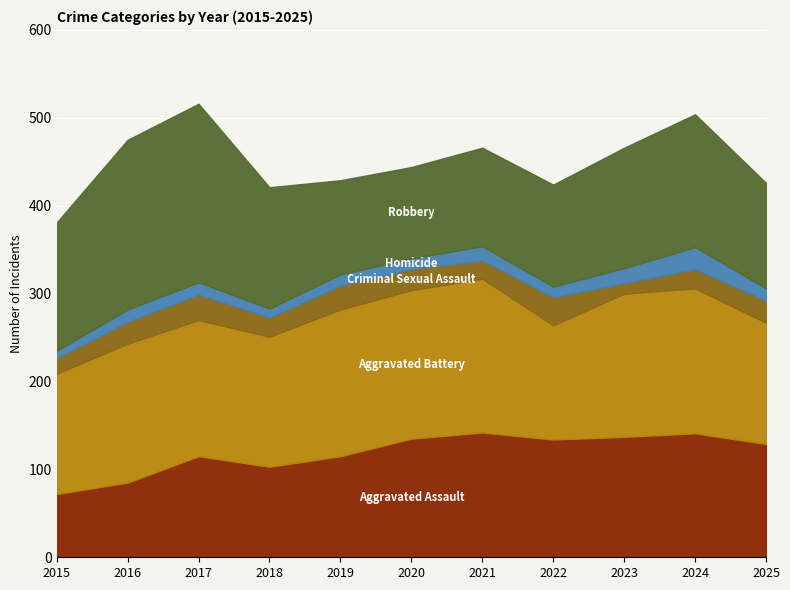

What is the approximate value of Criminal Sexual Assault at 2017, to the nearest 10?

30